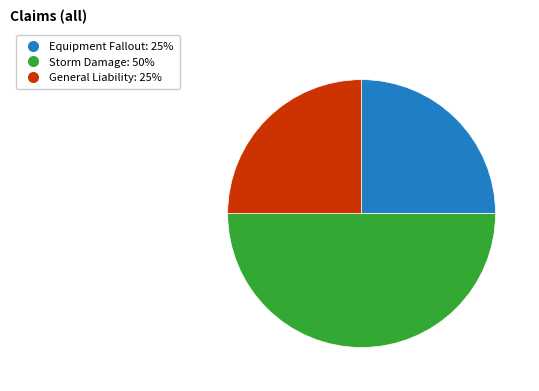

The General Liability: 25% slice represents 25% of the pie. True or false?

True